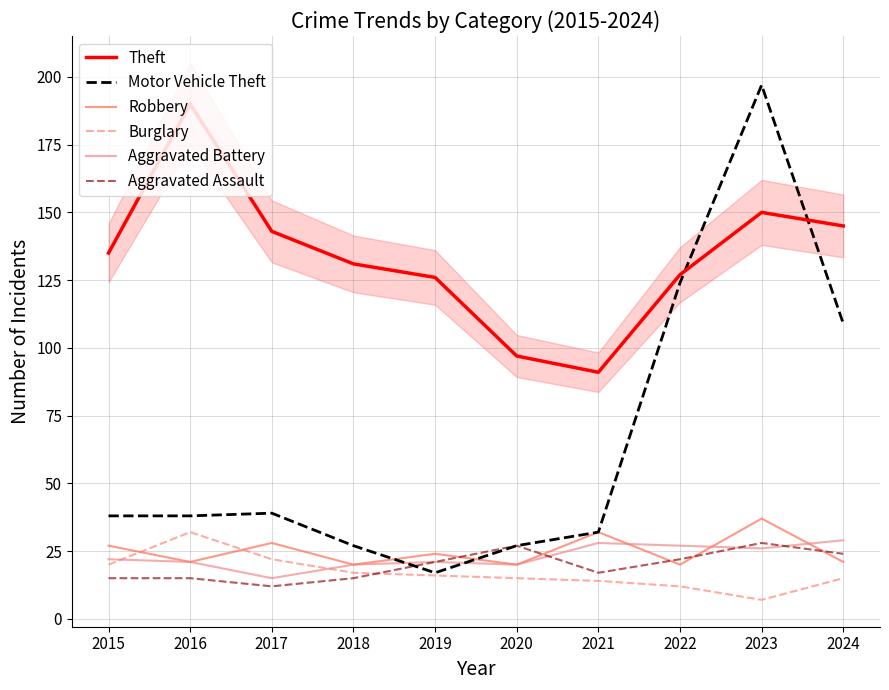

Reading left to right, extract all data points from this chart.

Theft: 2015=135	2016=190	2017=143	2018=131	2019=126	2020=97	2021=91	2022=127	2023=150	2024=145
Motor Vehicle Theft: 2015=38	2016=38	2017=39	2018=27	2019=17	2020=27	2021=32	2022=124	2023=197	2024=109
Robbery: 2015=27	2016=21	2017=28	2018=20	2019=24	2020=20	2021=32	2022=20	2023=37	2024=21
Burglary: 2015=20	2016=32	2017=22	2018=17	2019=16	2020=15	2021=14	2022=12	2023=7	2024=15
Aggravated Battery: 2015=22	2016=21	2017=15	2018=20	2019=21	2020=20	2021=28	2022=27	2023=26	2024=29
Aggravated Assault: 2015=15	2016=15	2017=12	2018=15	2019=21	2020=27	2021=17	2022=22	2023=28	2024=24